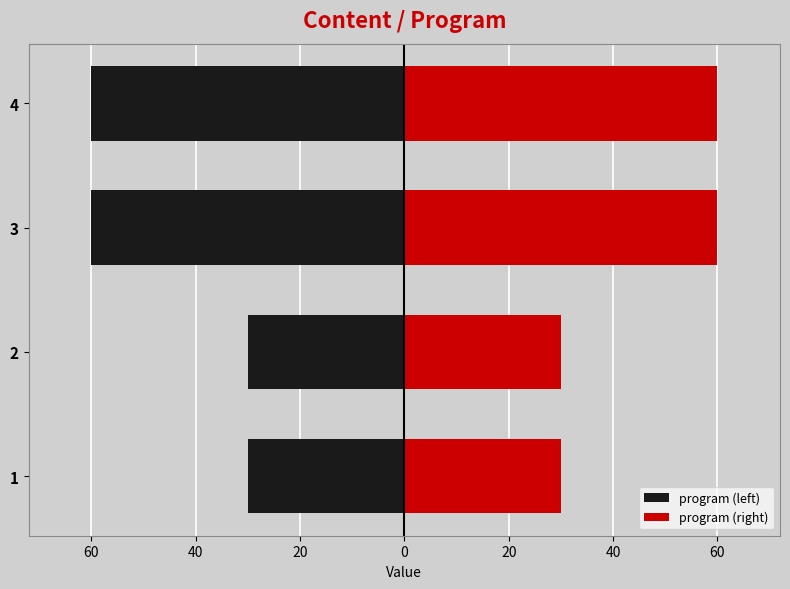

Is the value of program (left) at 3 greater than the value of program (right) at 4?

No